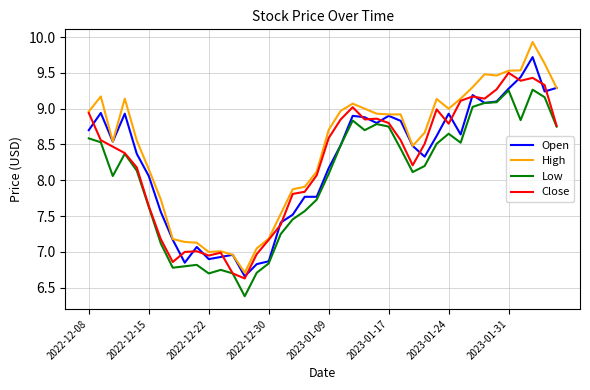

Which series has the largest range (max minus min)?

High